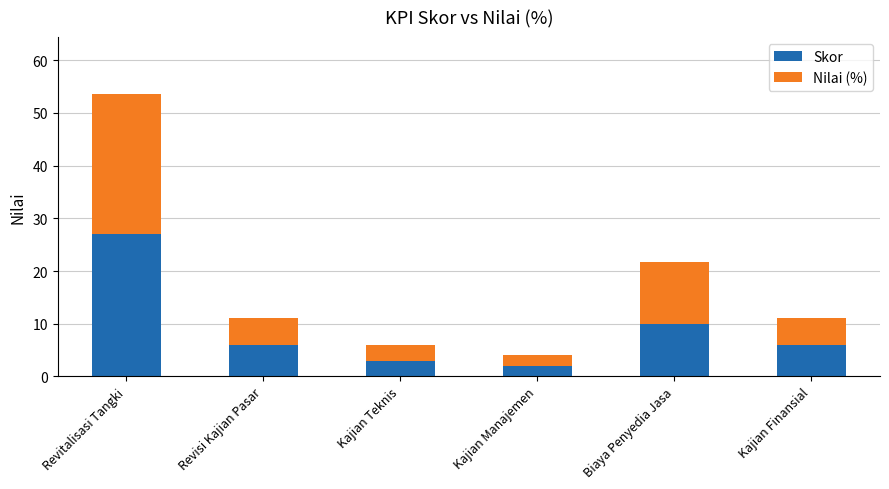

What is the maximum value for Skor?

27.0